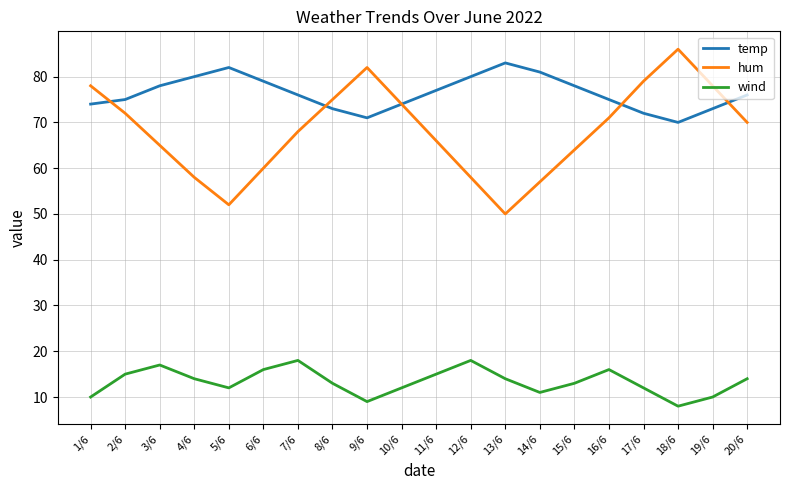

What is the greatest value displayed?

86